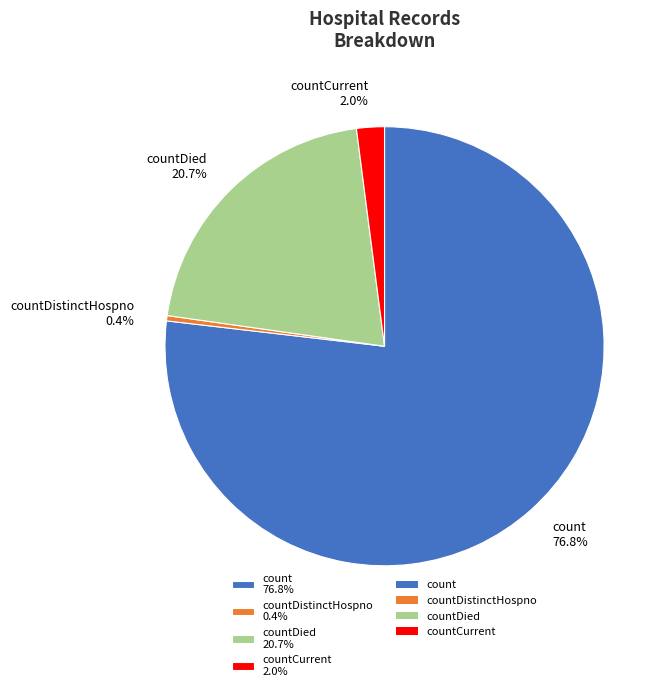

How many segments does this pie chart have?

4